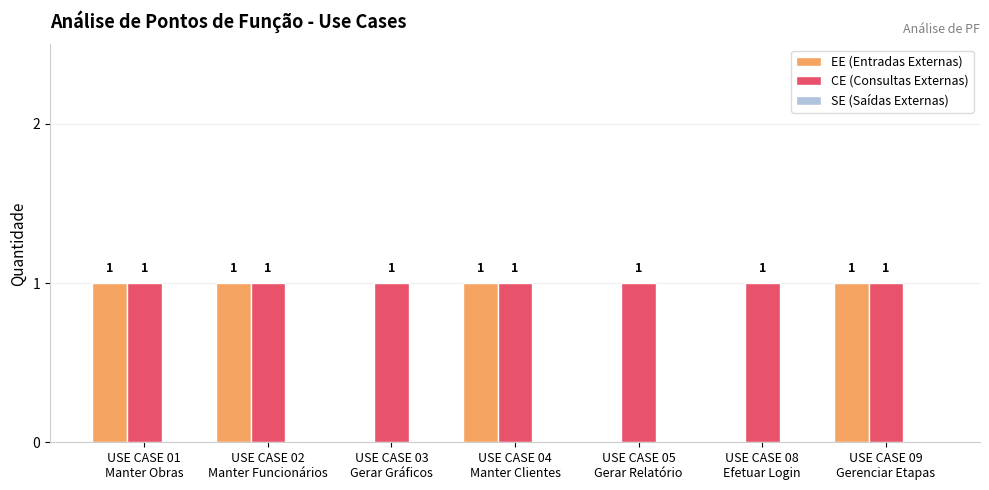

How many EE (Entradas Externas) values are between 0 and 1?

7